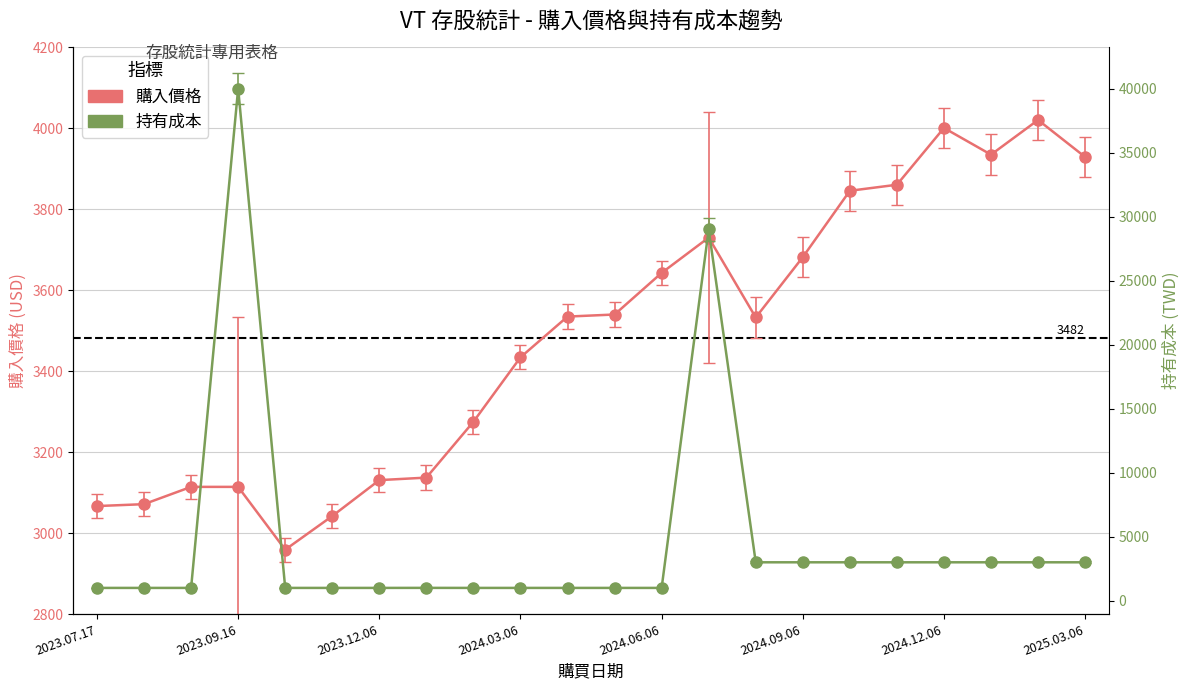

Rank the series at 2023.07.17 from highest to lowest value.

購入價格, 持有成本